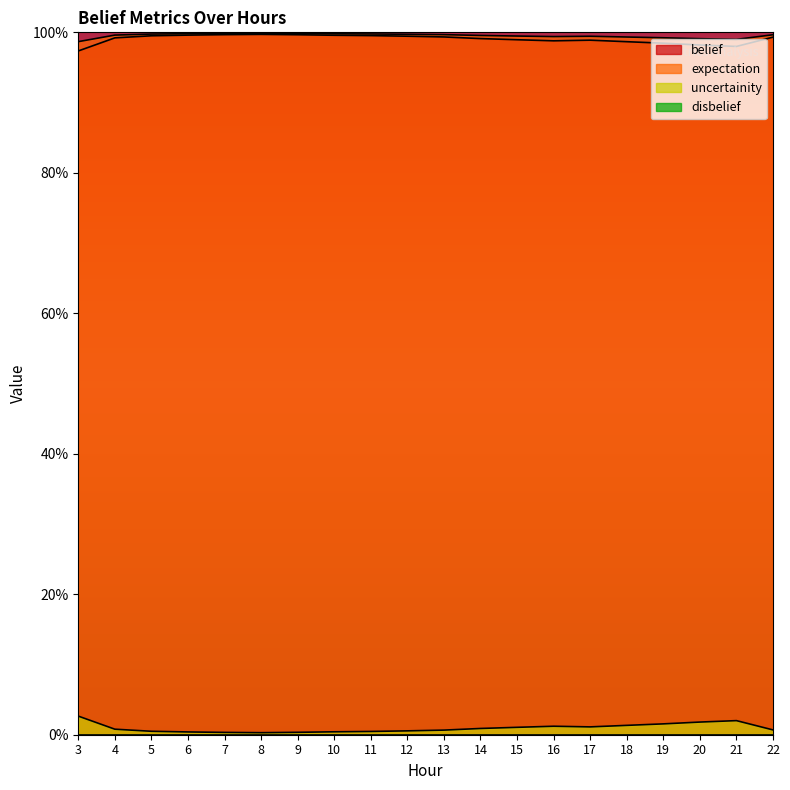

Where is belief nearest to the value 0?

3